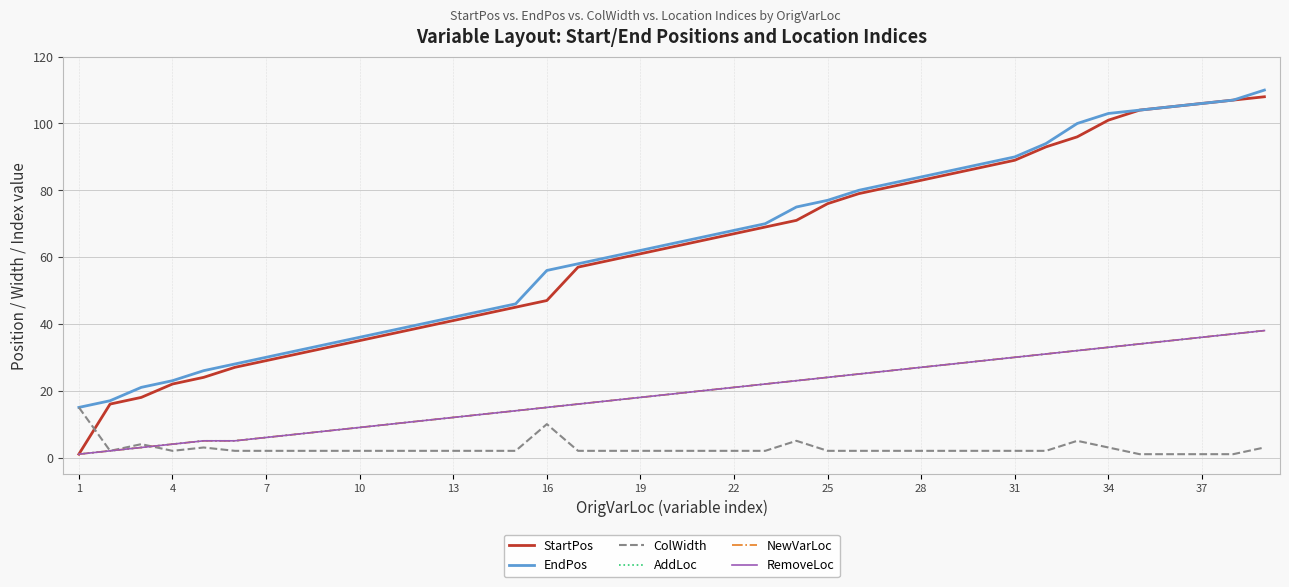

What is the sum of all AddLoc values?

746